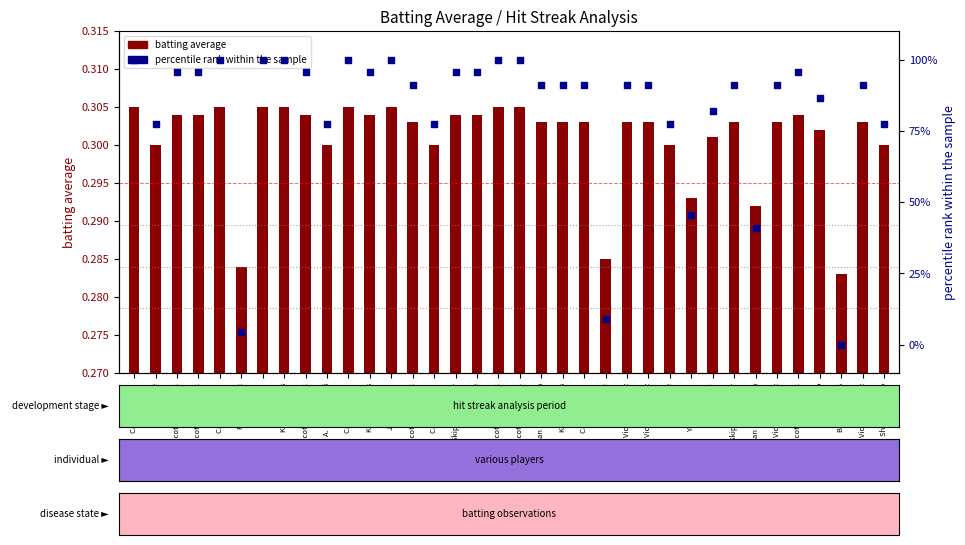

Which series reaches the maximum Y coordinate?

percentile rank within sample